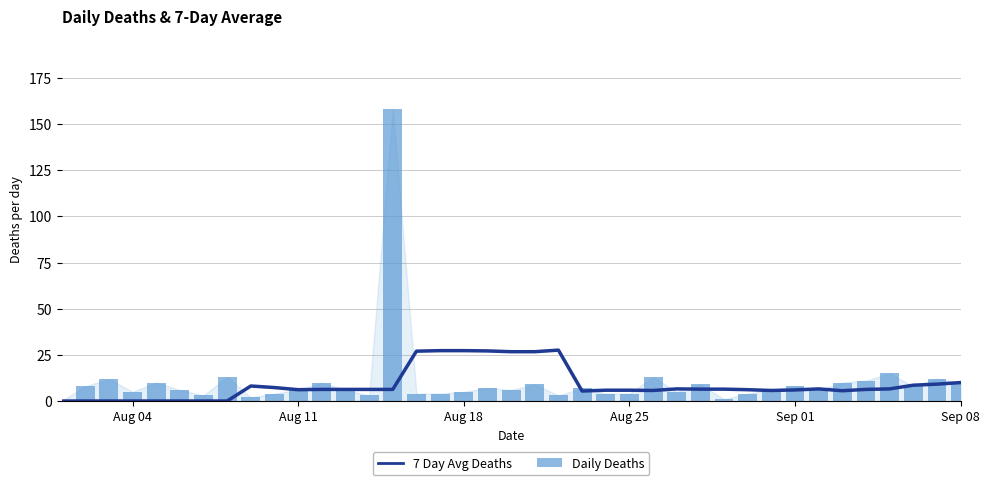

The value of 7 Day Avg Deaths at Aug 04 is 13.7. True or false?

False